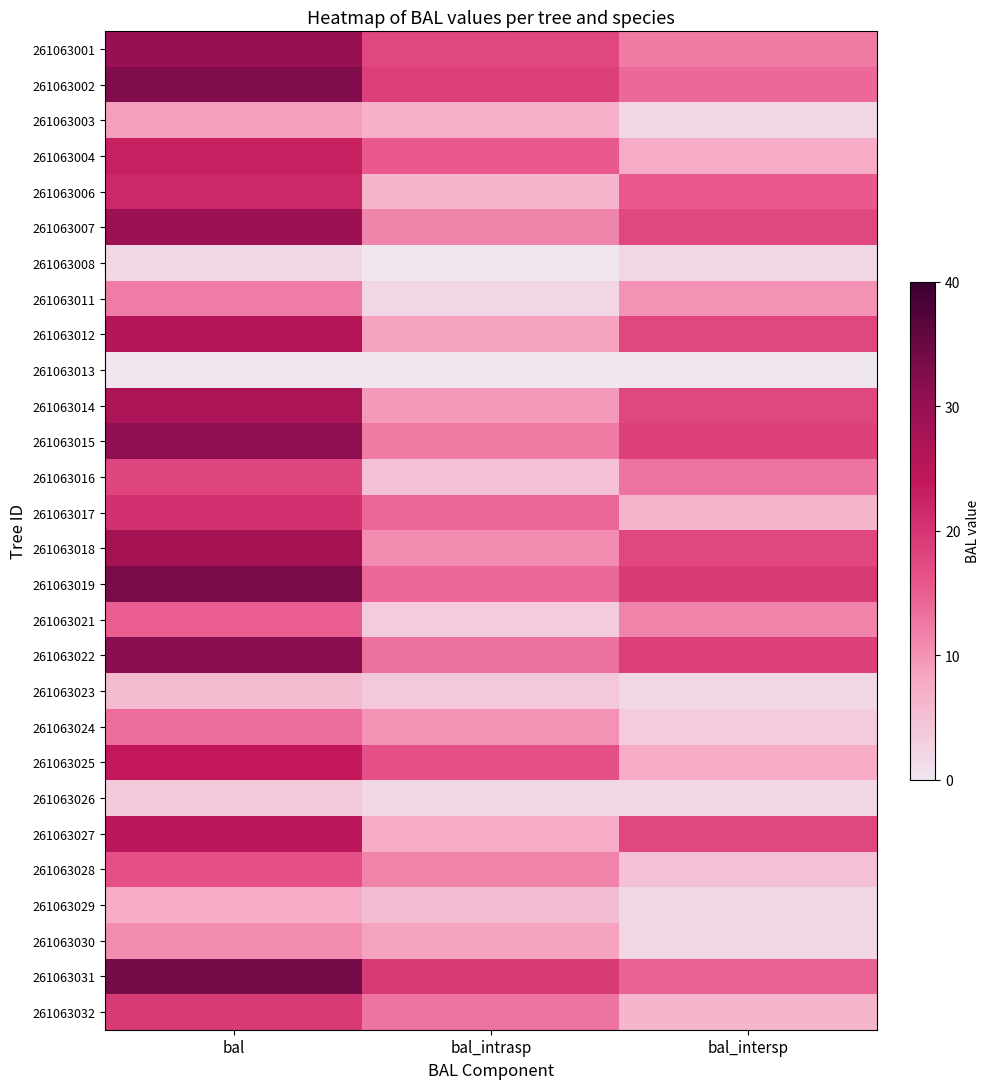

What is the total value across all series at bal?

549.4